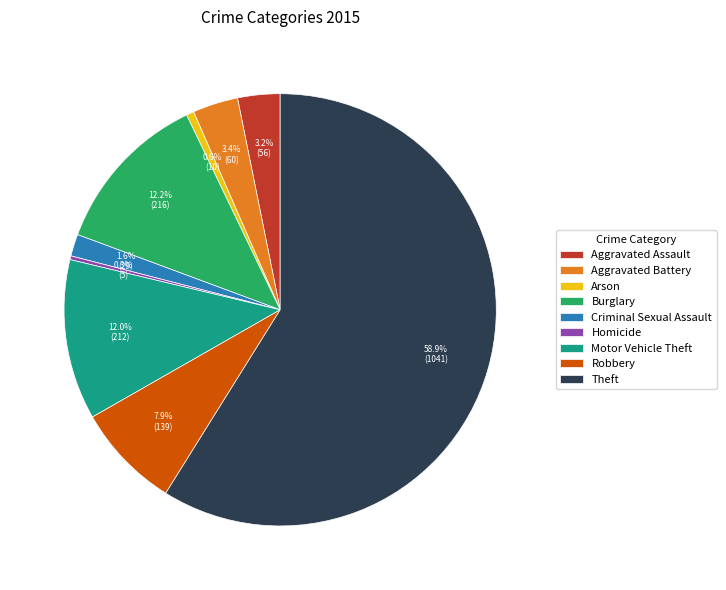

Which has a higher value, Homicide or Aggravated Battery?

Aggravated Battery